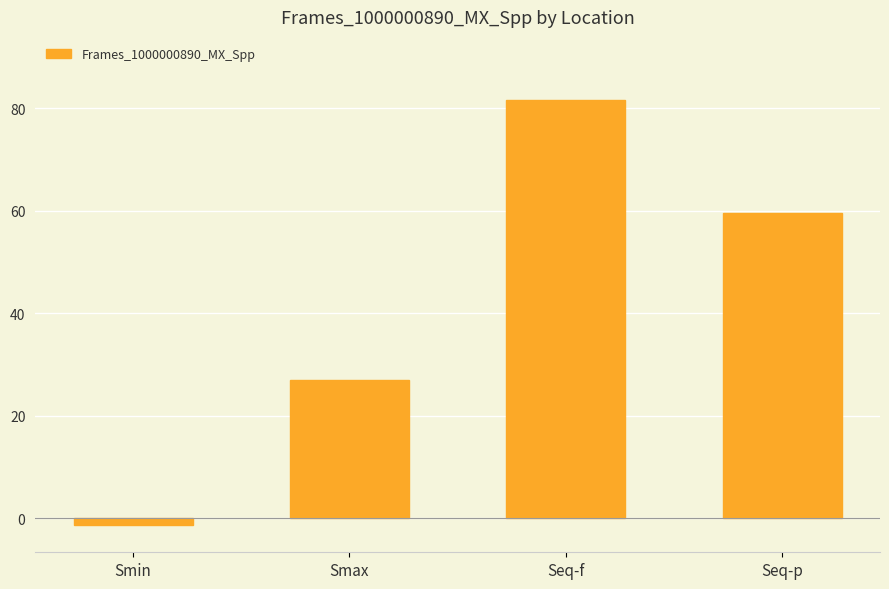

How many values are below 59?

2